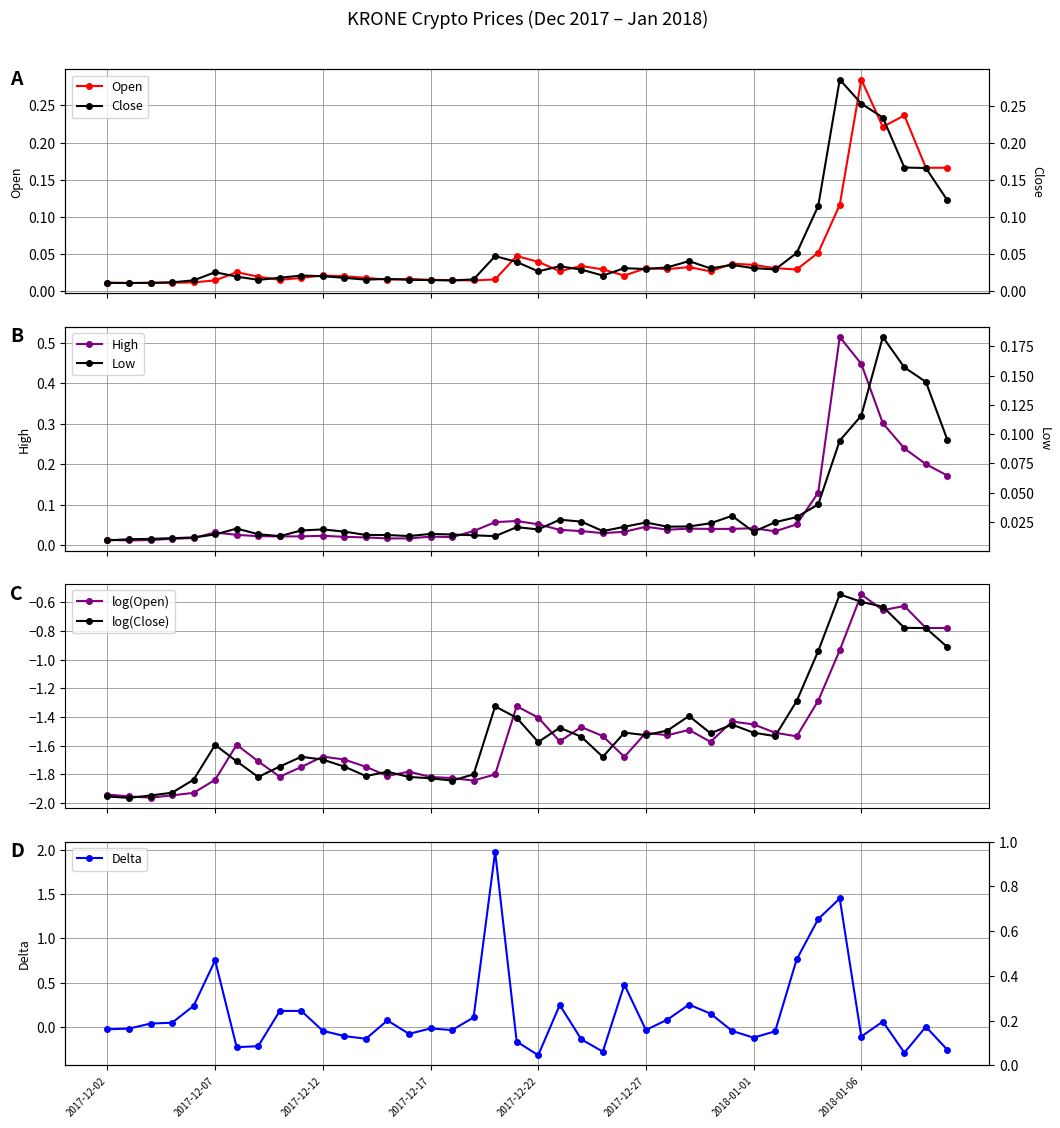

What is the average value of the High series?

0.1